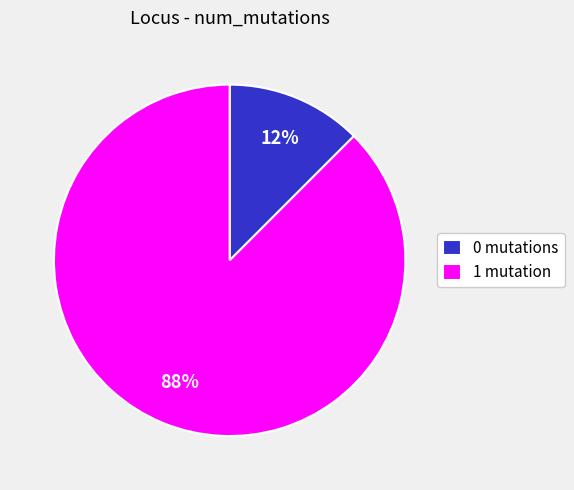

How many slices are in this pie chart?

2